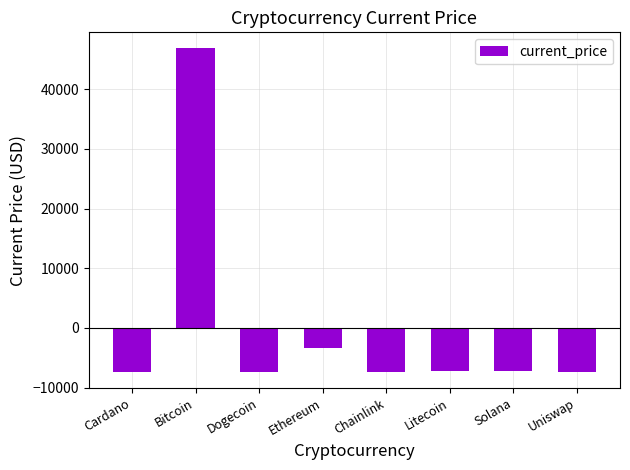

Between Dogecoin and Ethereum, which is larger?

Ethereum